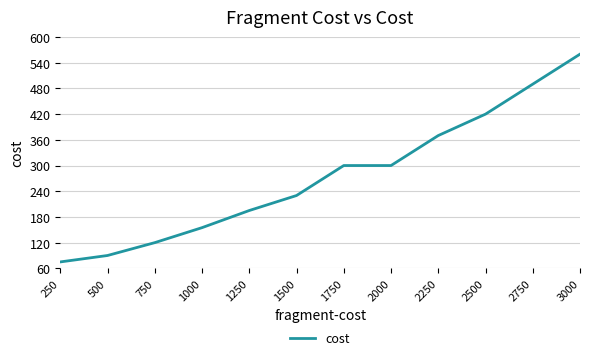

What is the ratio of the value at 750 to the value at 1250?

0.6